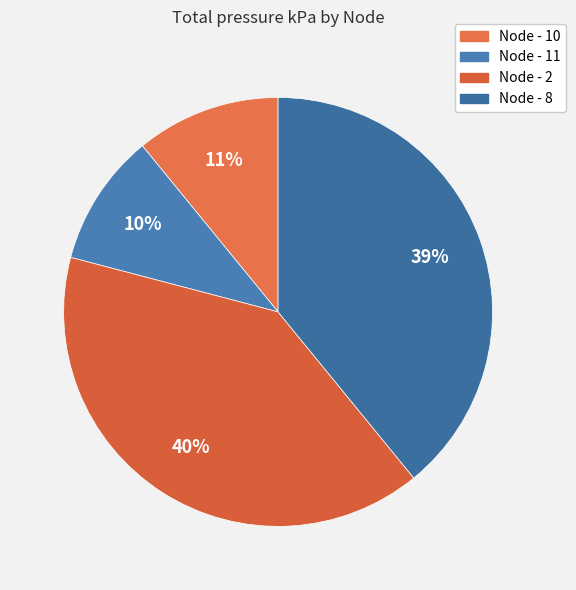

Is Node - 11 the majority of the pie?

No